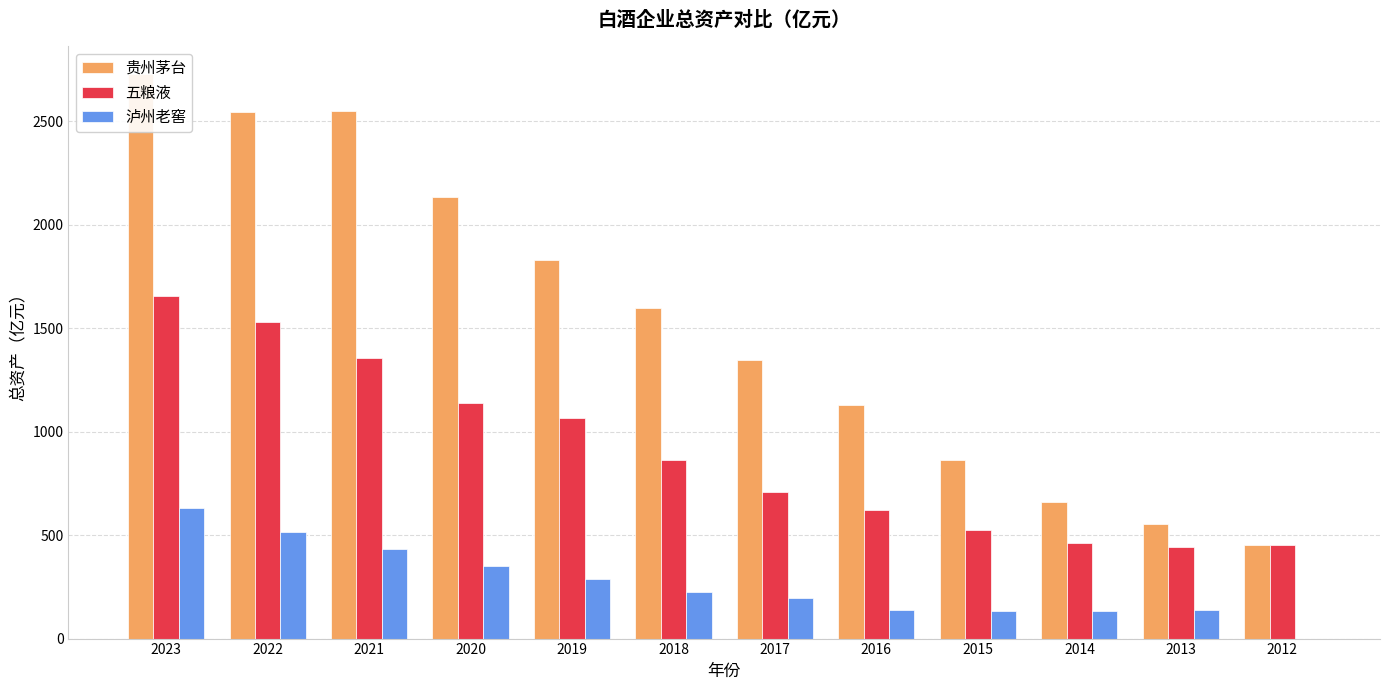

What is the sum of the 五粮液 values at 2020 and 2017?

1848.2